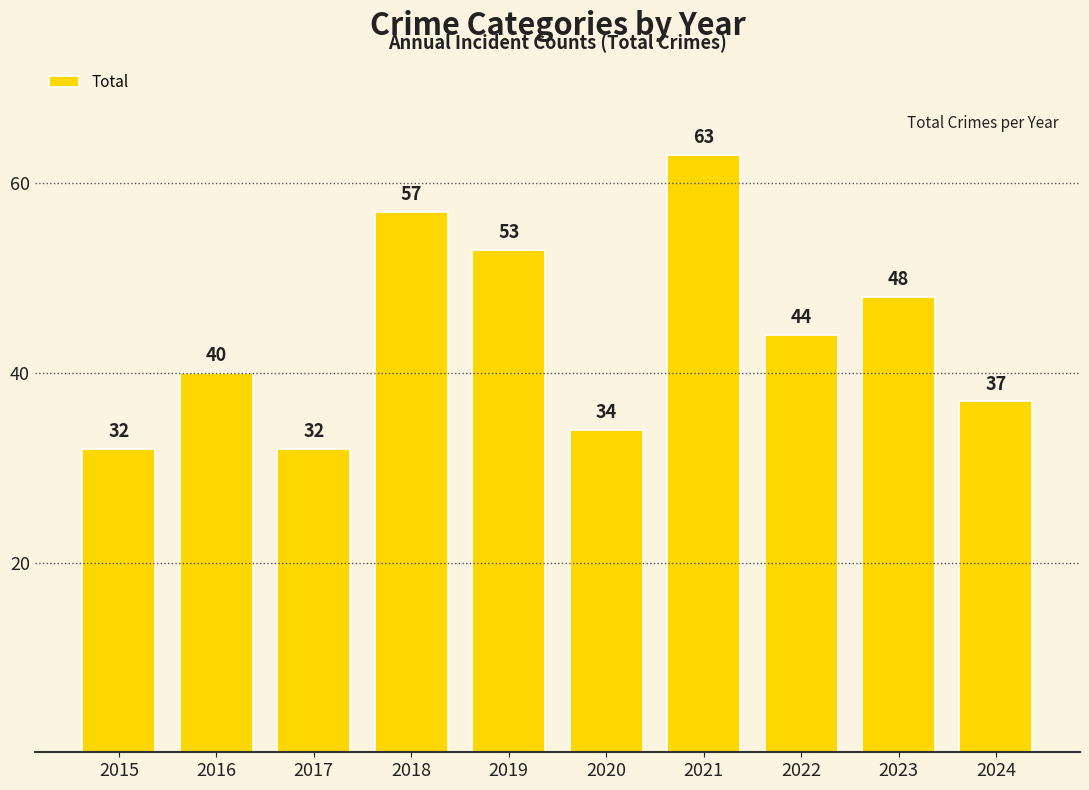

Between 2016 and 2024, which is larger?

2016